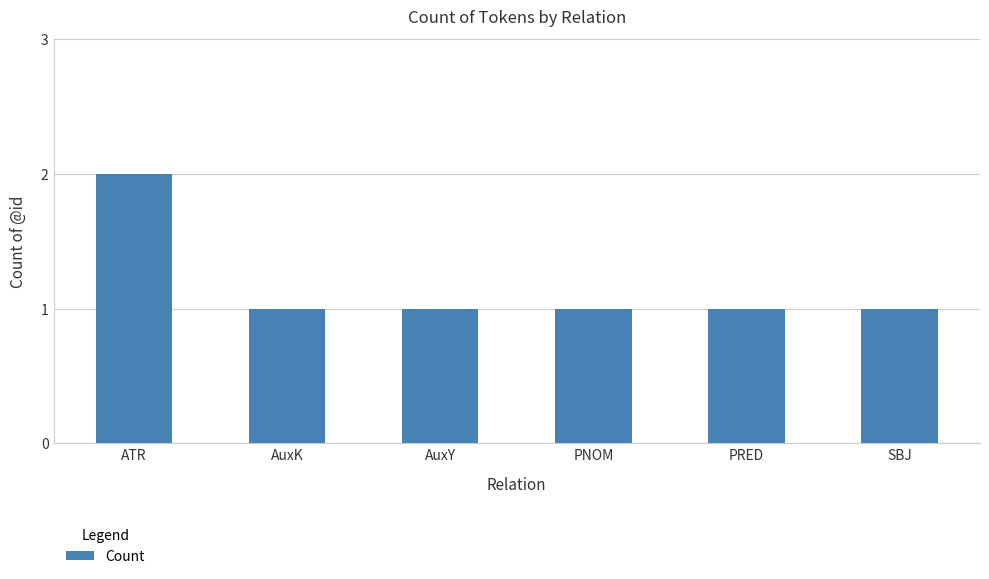

The chart shows a value of 2 at PNOM. True or false?

False